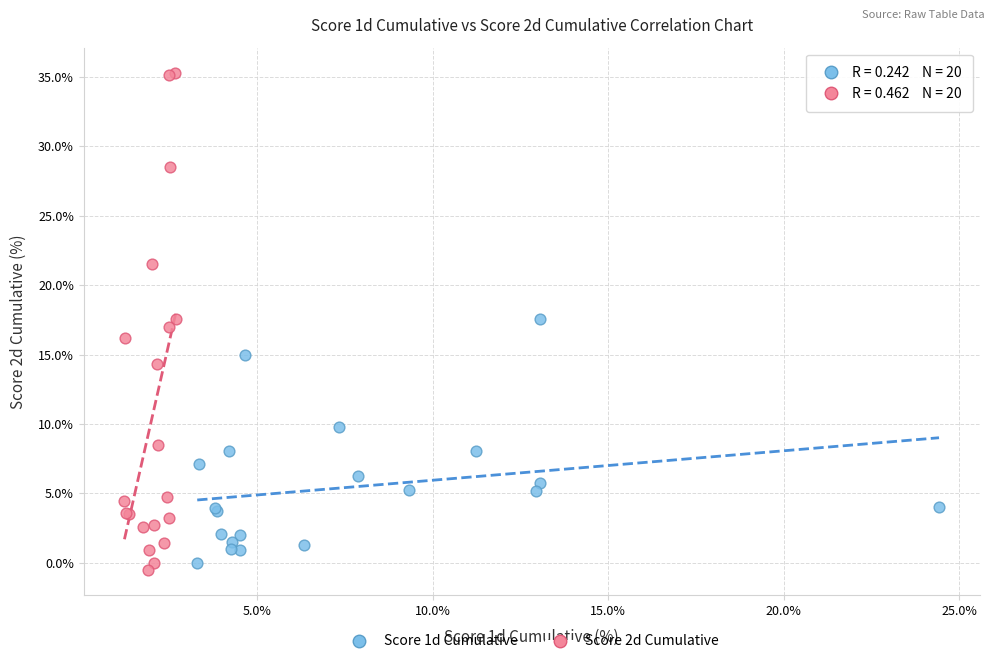

What are all the series names shown in the legend?

Score 1d Cumulative, Score 2d Cumulative